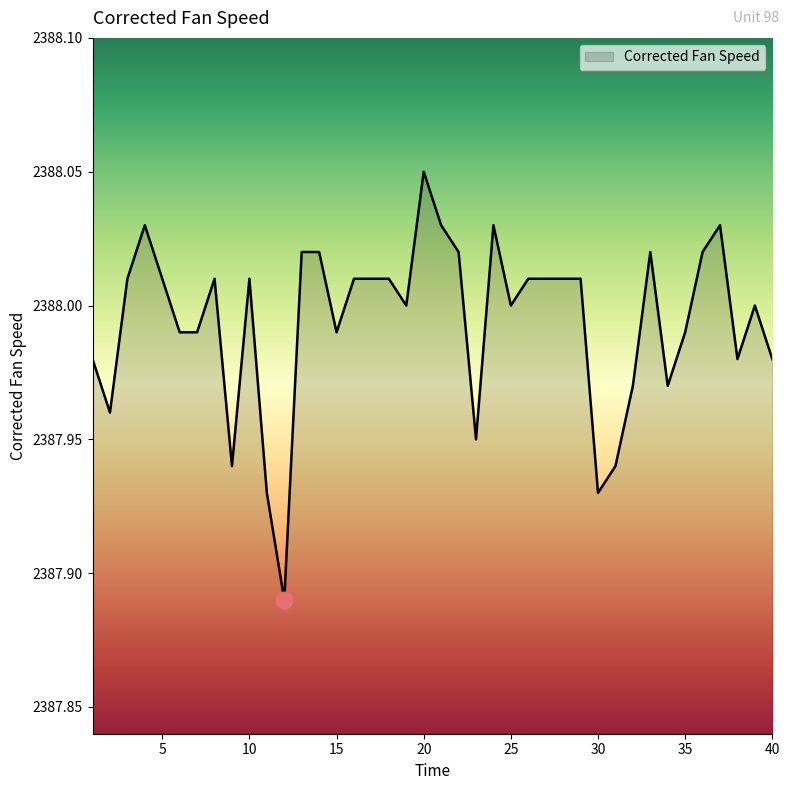

Reading left to right, extract all data points from this chart.

1=2388.0	2=2388.0	3=2388.0	4=2388.0	5=2388.0	6=2388.0	7=2388.0	8=2388.0	9=2387.9	10=2388.0	11=2387.9	12=2387.9	13=2388.0	14=2388.0	15=2388.0	16=2388.0	17=2388.0	18=2388.0	19=2388.0	20=2388.1	21=2388.0	22=2388.0	23=2387.9	24=2388.0	25=2388.0	26=2388.0	27=2388.0	28=2388.0	29=2388.0	30=2387.9	31=2387.9	32=2388.0	33=2388.0	34=2388.0	35=2388.0	36=2388.0	37=2388.0	38=2388.0	39=2388.0	40=2388.0